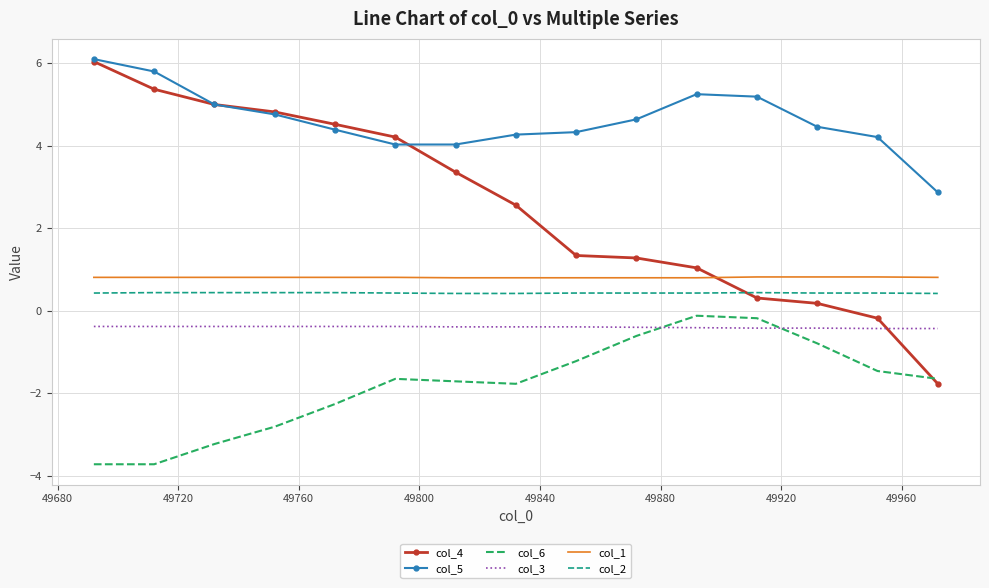

Which series has the largest total across all categories?

col_5